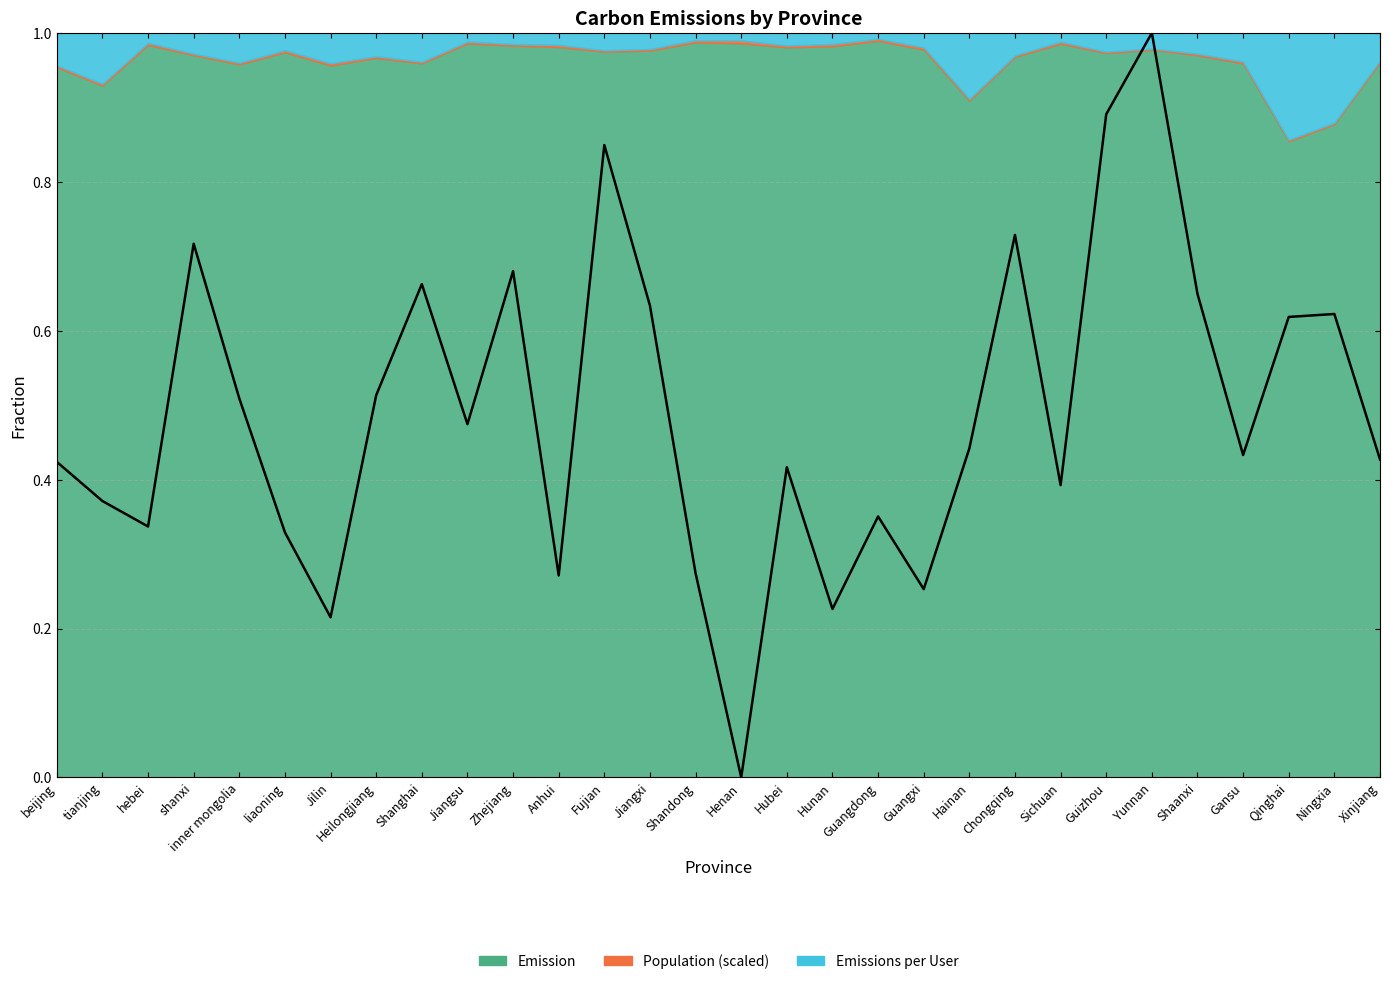

What is the value of the 24th point from the left?

0.9